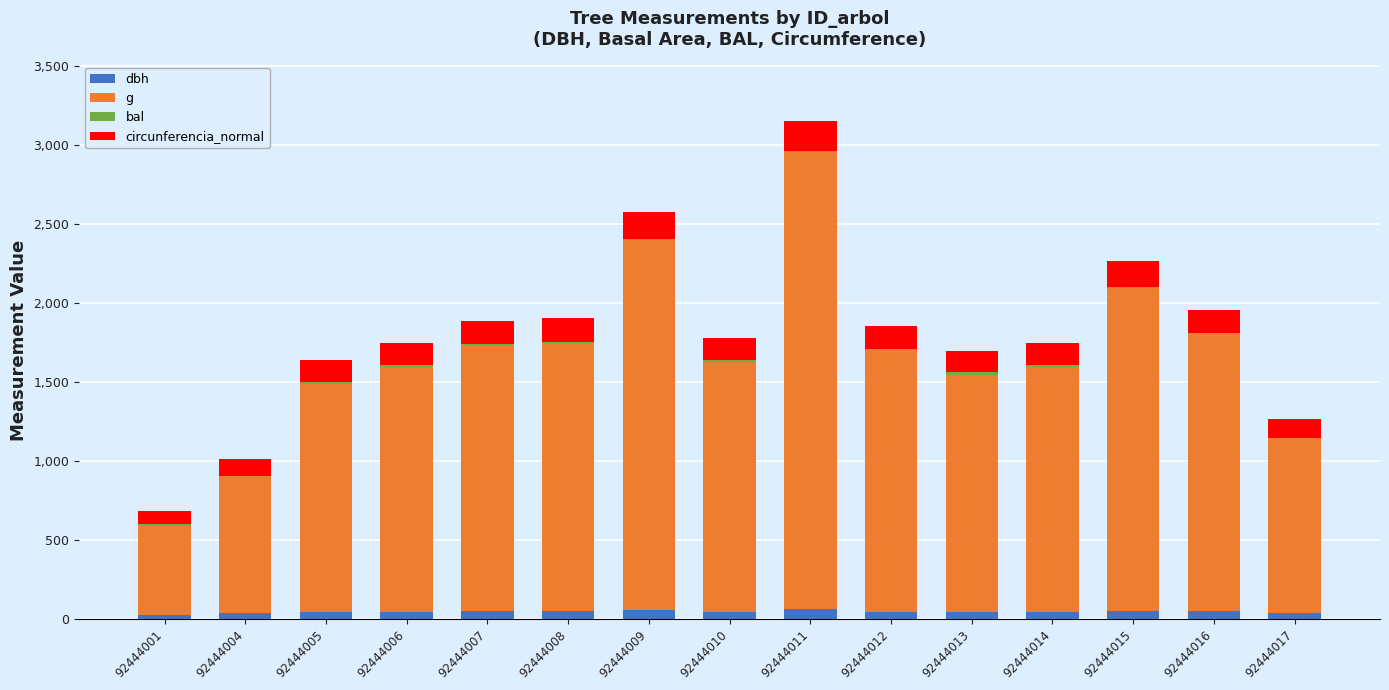

The dbh series shows 44.5 at 92444014. True or false?

True